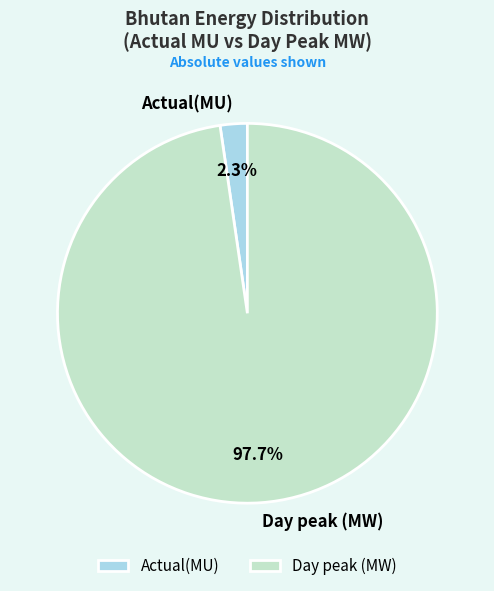

What percentage is the Day peak (MW) slice, to the nearest percent?

98%